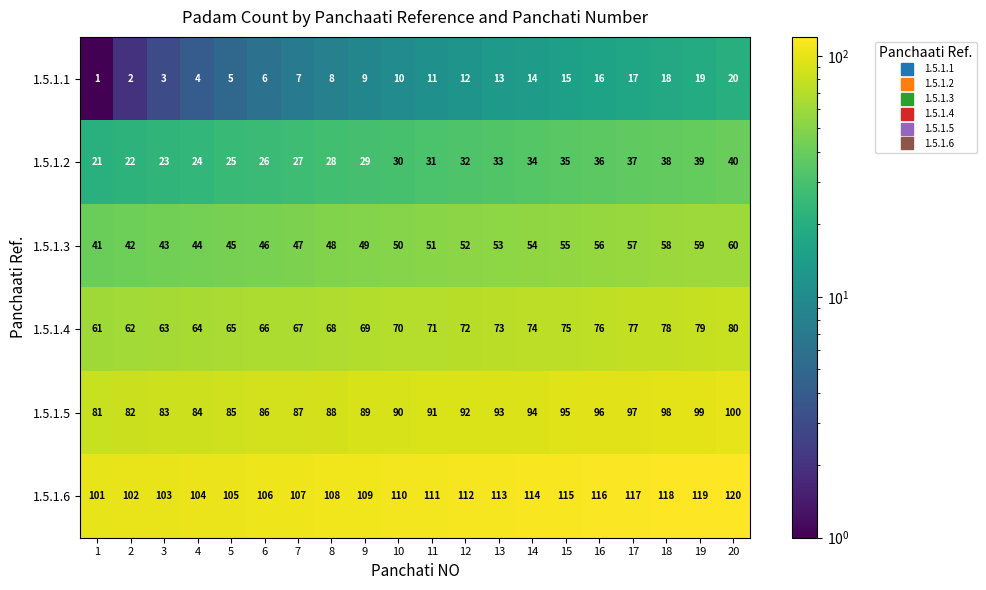

Which category has the highest value in the 1.5.1.4 series?

20